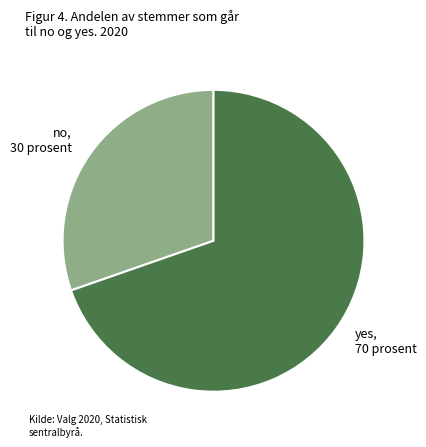

How many segments does this pie chart have?

2